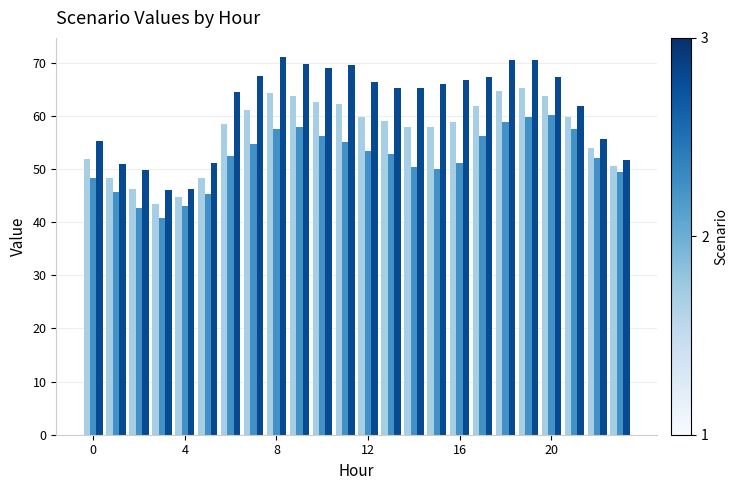

What is the maximum value shown in the chart?

71.1